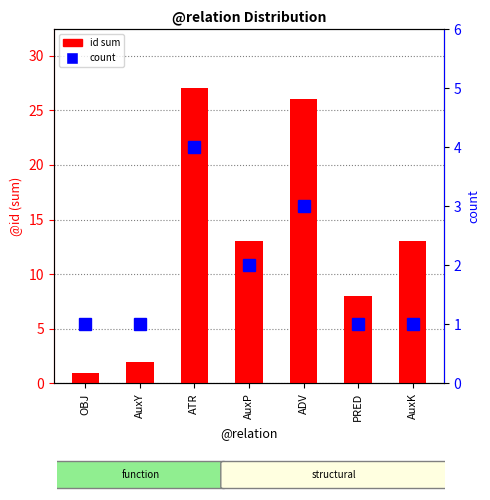

List the series in order of their peak value, lowest first.

count, id sum